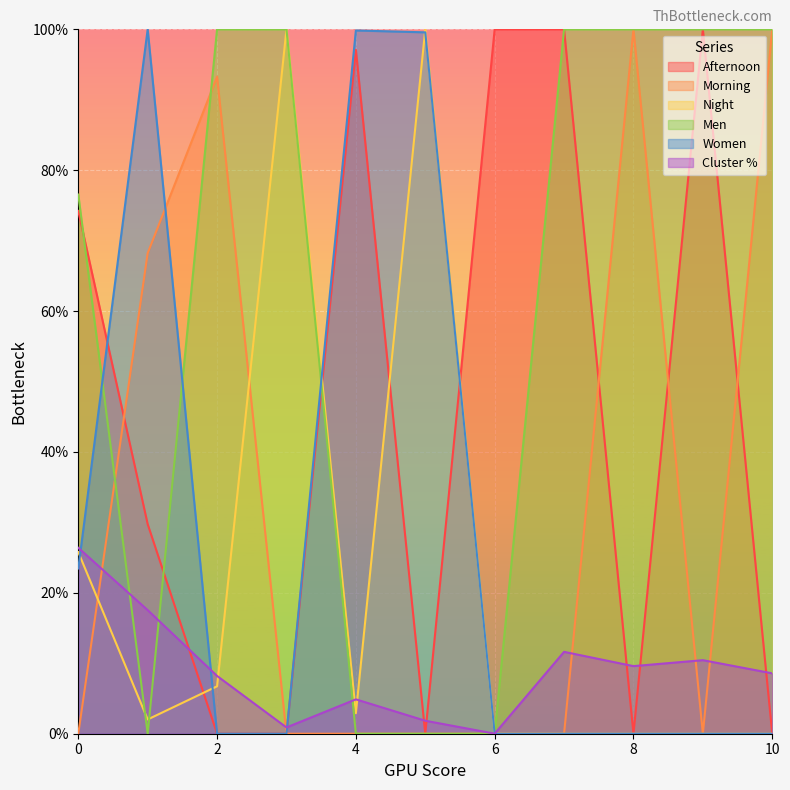

How many interior local valleys does the Men series have?

1